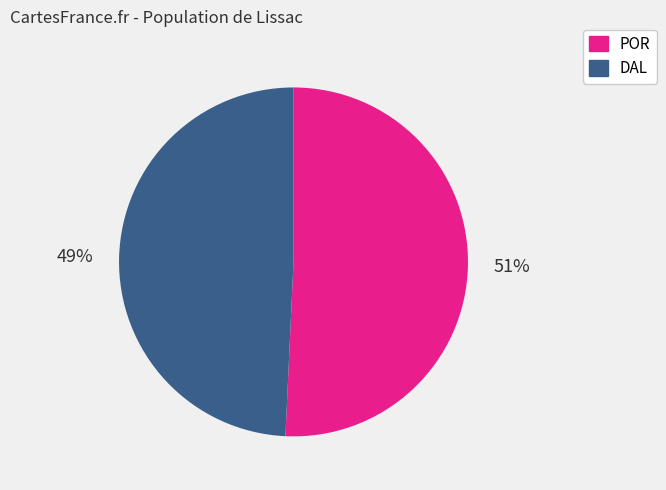

Which slice is the smallest?

DAL